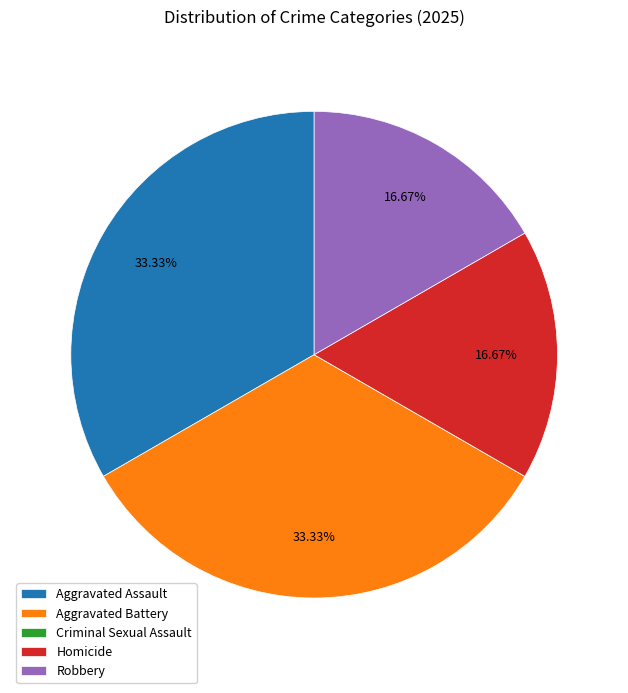

Between Aggravated Assault and Robbery, which is larger?

Aggravated Assault